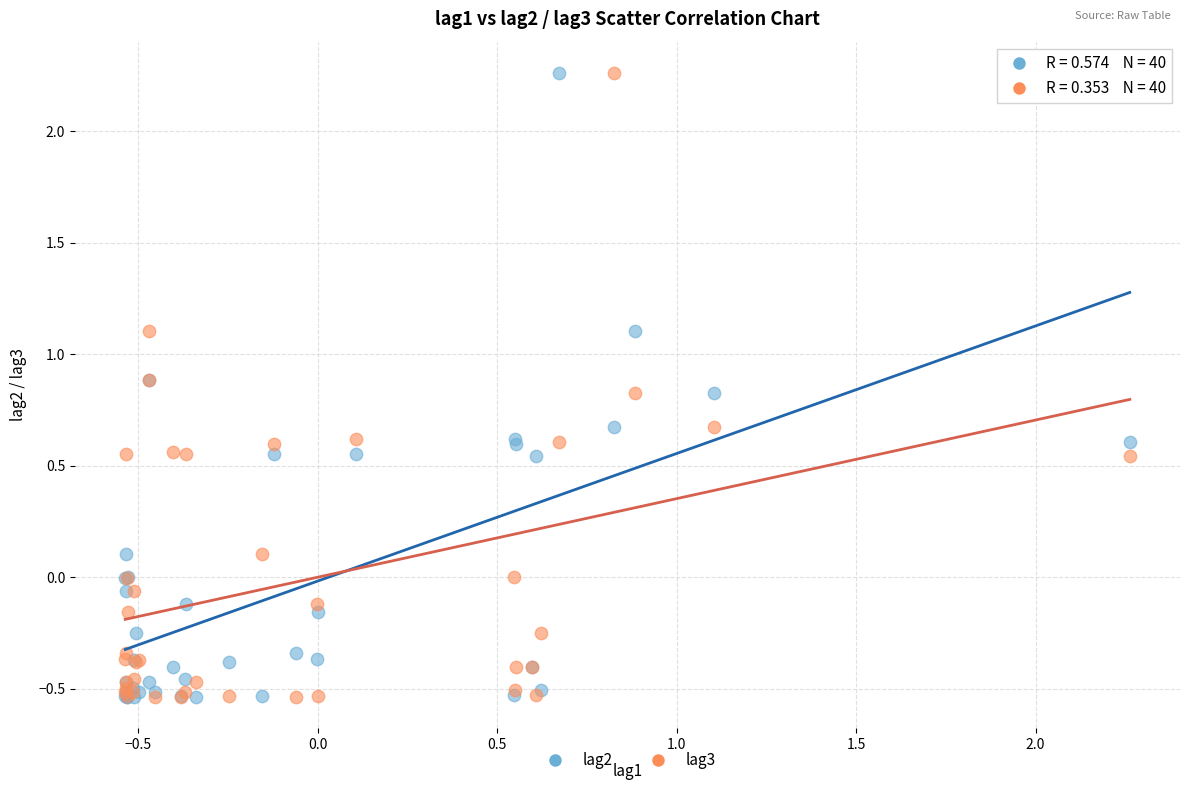

What are all the series names shown in the legend?

lag2, lag3